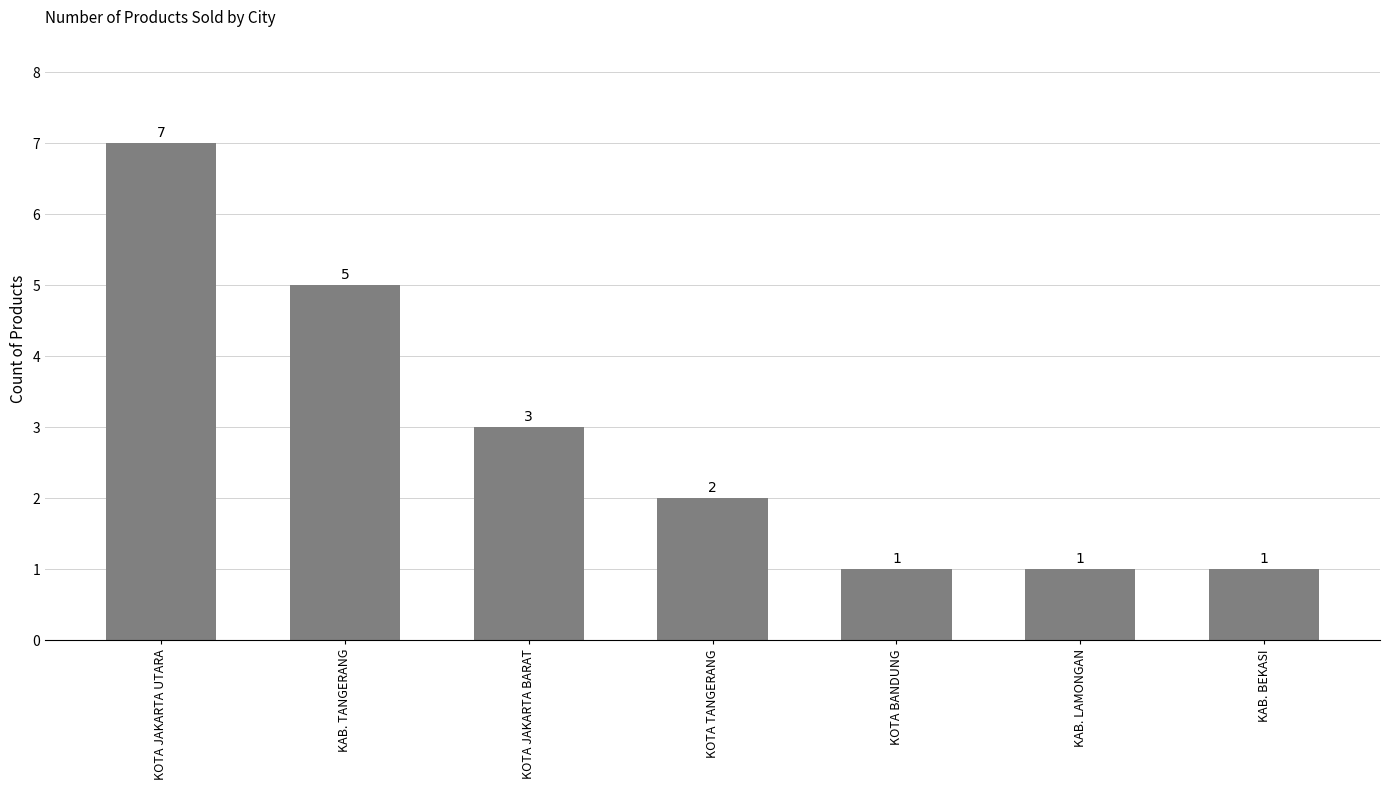

What is the ratio of the value at KAB. BEKASI to the value at KOTA TANGERANG?

0.5